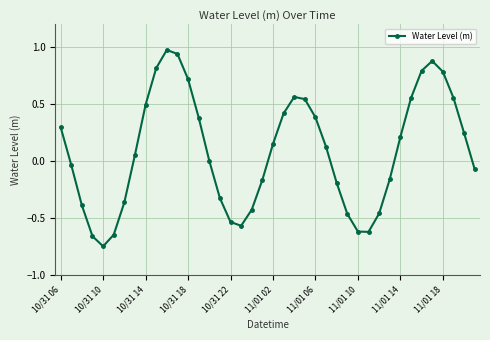

What is the difference between the maximum and minimum values?

1.7